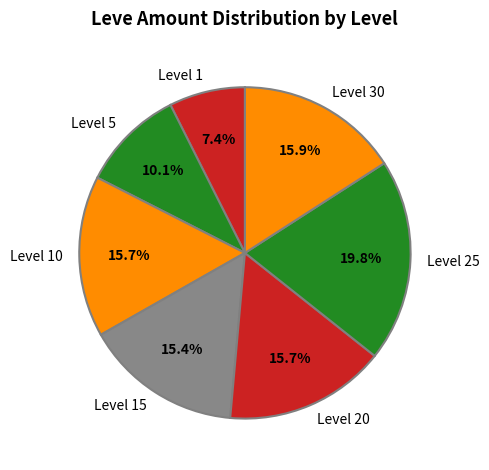

How many slices are in this pie chart?

7